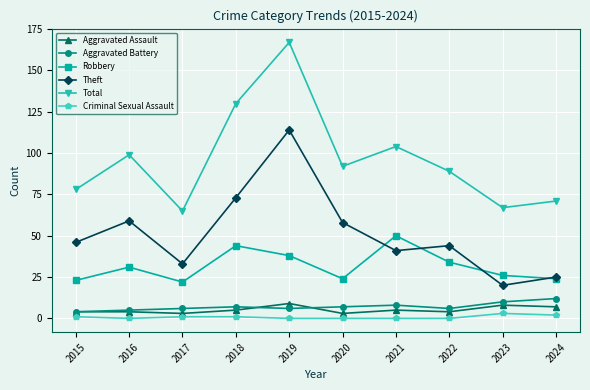

What is the difference between the second highest and minimum values in the Theft series?

53